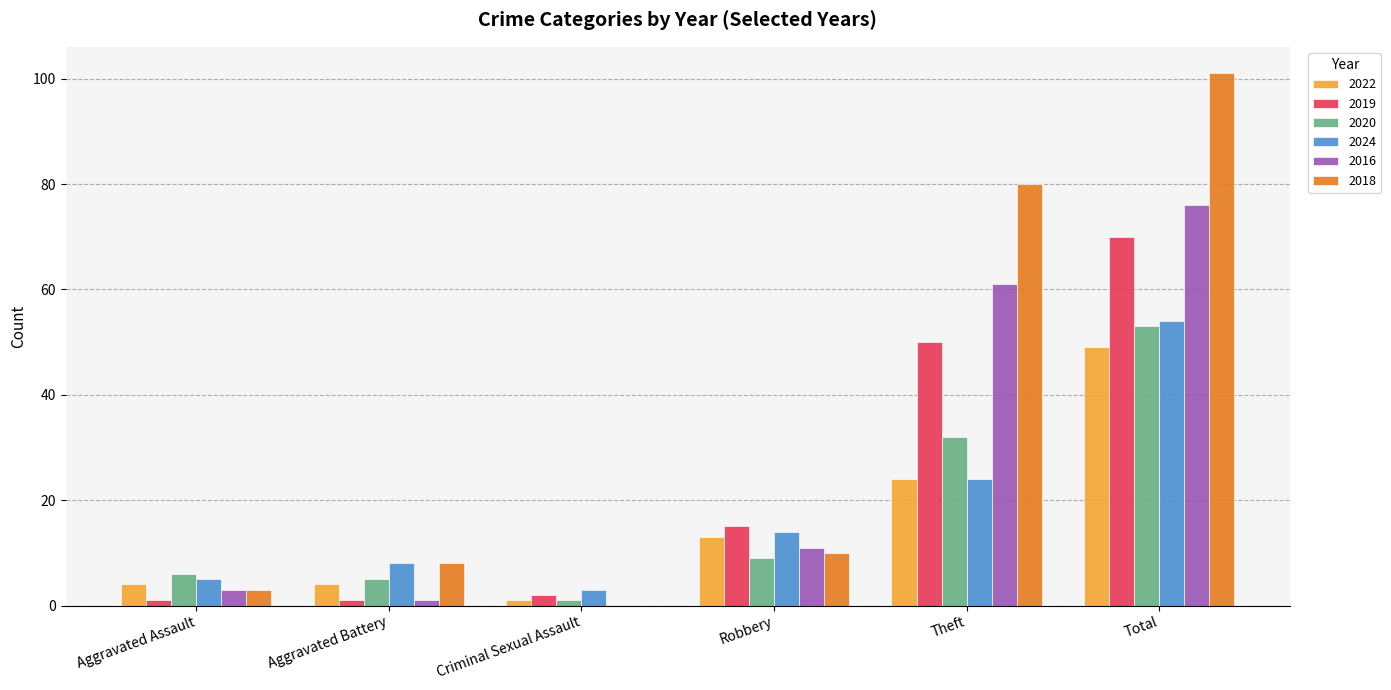

Reading left to right, transcribe all the data shown in this chart.

2022: 4	4	1	13	24	49
2019: 1	1	2	15	50	70
2020: 6	5	1	9	32	53
2024: 5	8	3	14	24	54
2016: 3	1	0	11	61	76
2018: 3	8	0	10	80	101